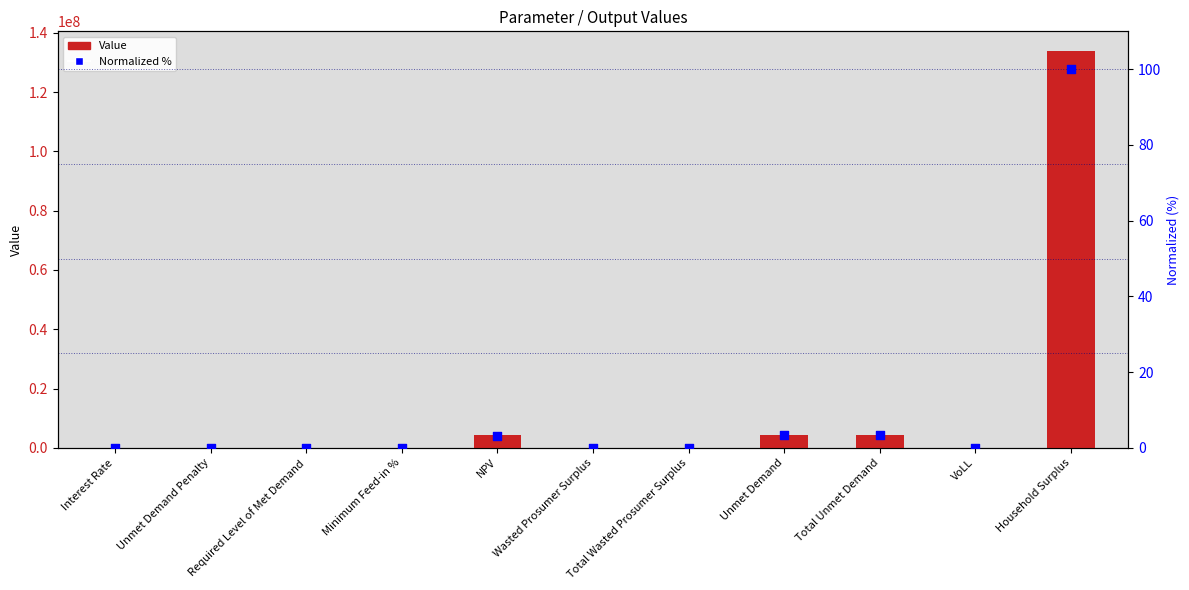

Which series contains the highest Y value?

Value